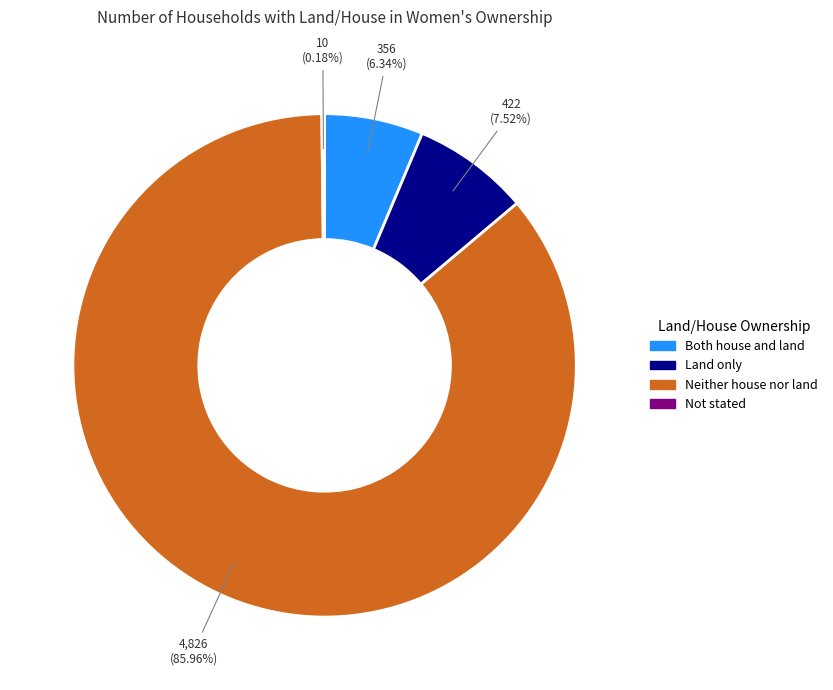

What is the ratio of the value at Both house and land to the value at Land only?

0.8